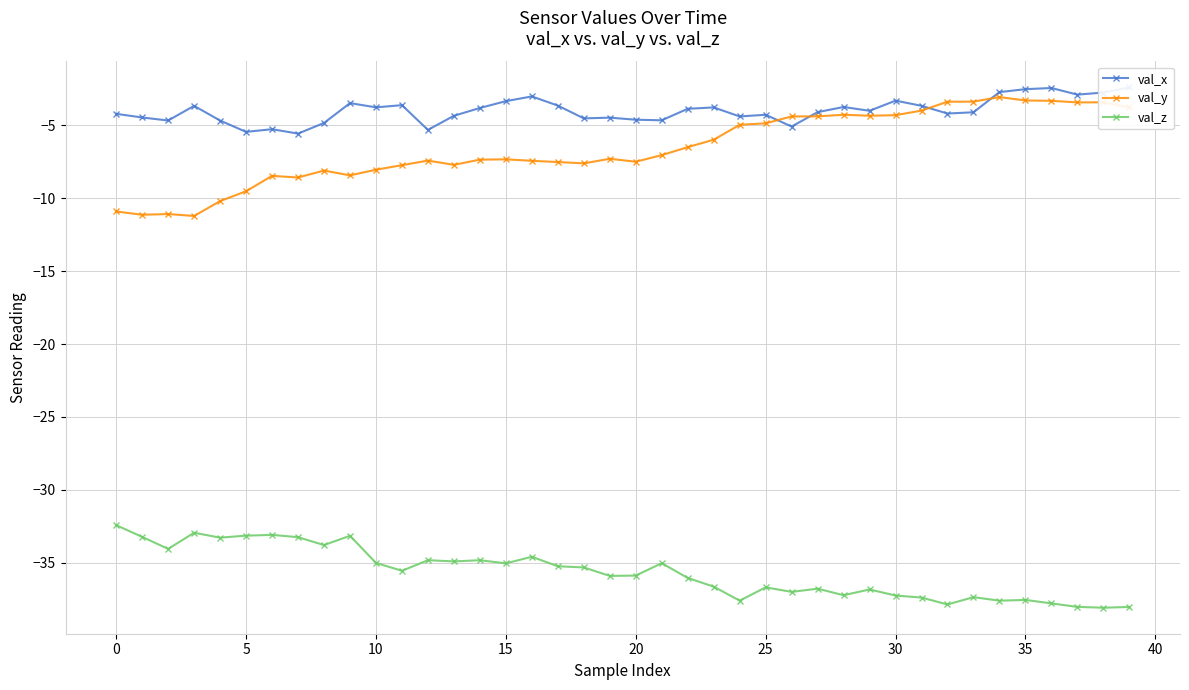

Rank the series by their maximum value, from highest to lowest.

val_x, val_y, val_z